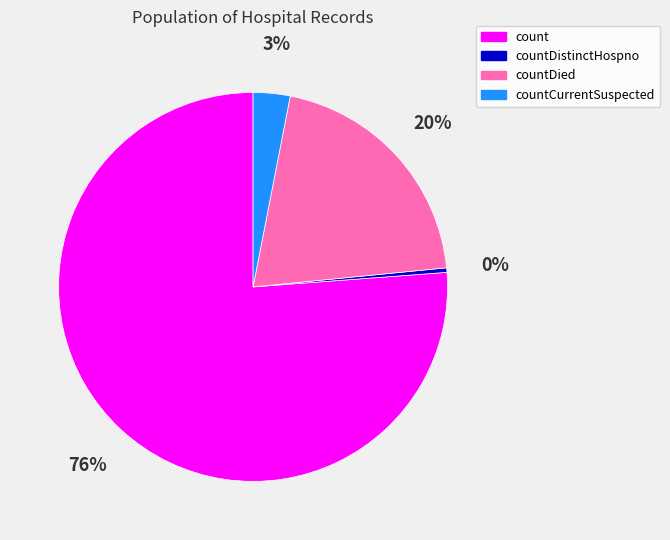

Does any single category account for the majority?

Yes